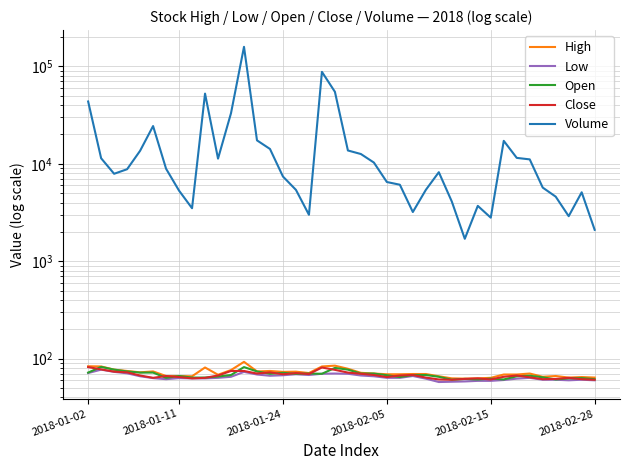

How many series are shown in this chart?

5